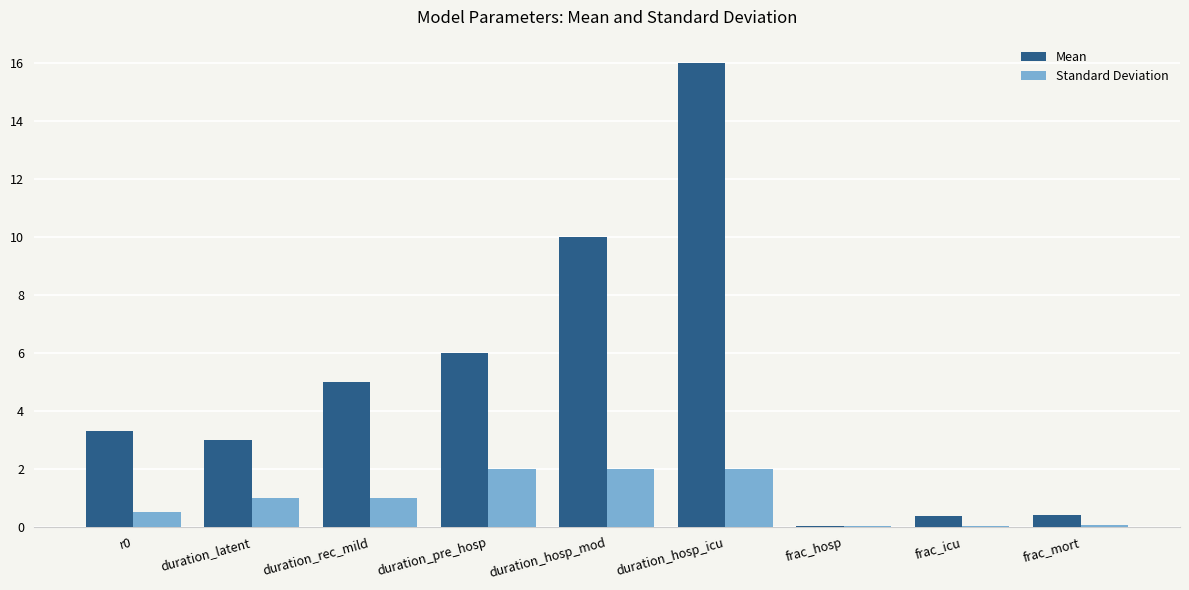

What is the maximum value shown in the chart?

16.0